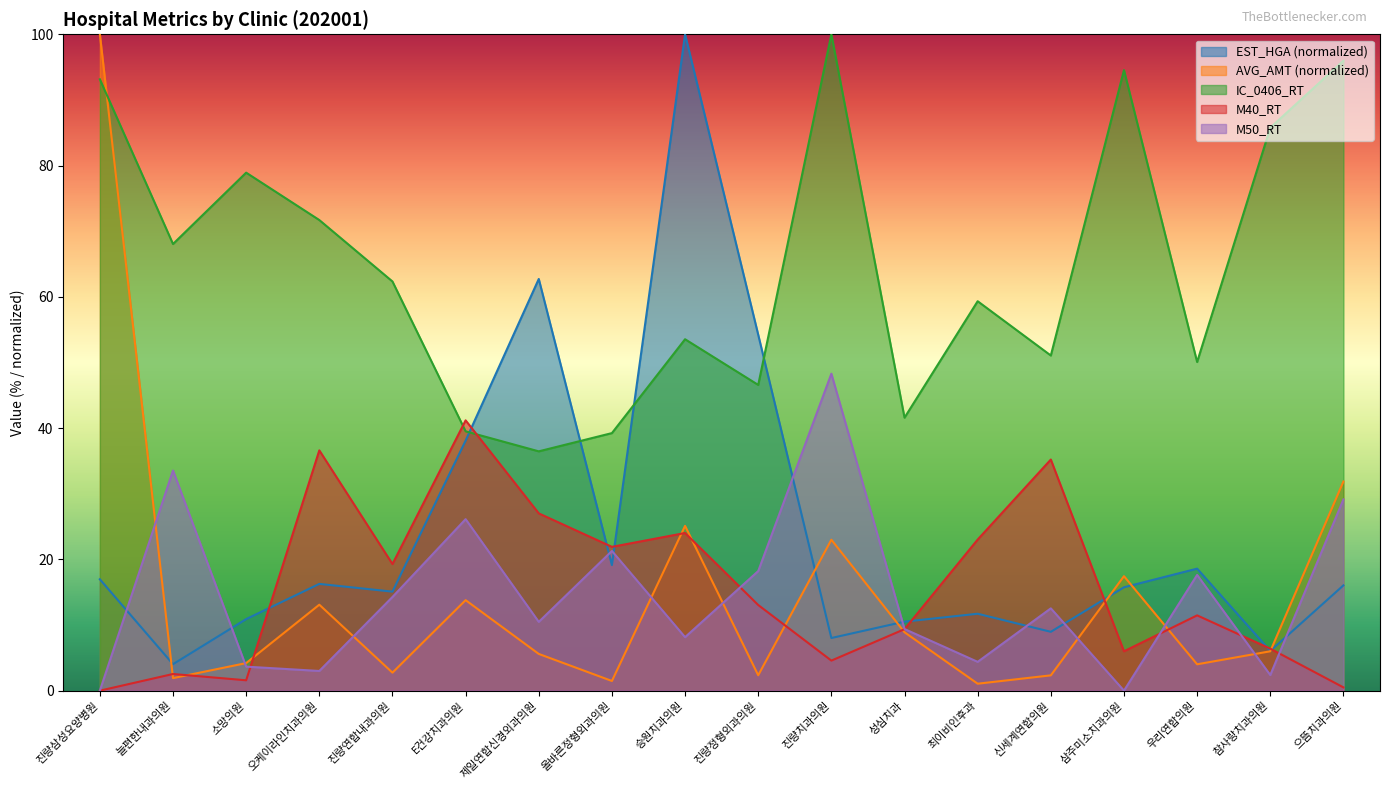

At which label is EST_HGA closest to 52?

진량정형외과의원